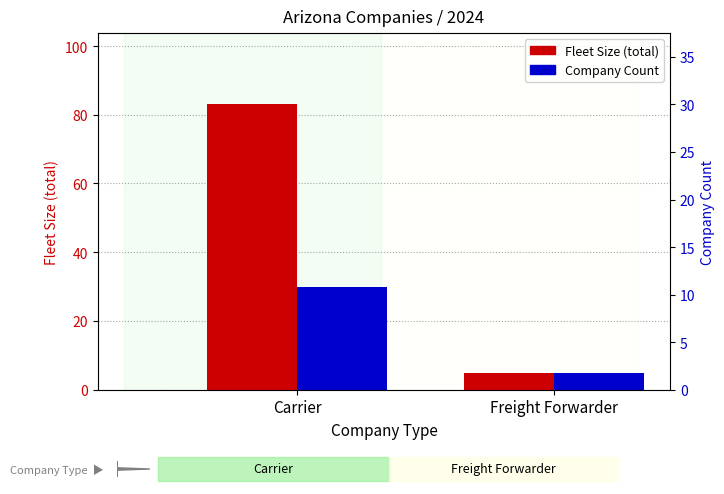

What is the label of the 2nd bar from the left?

Freight Forwarder